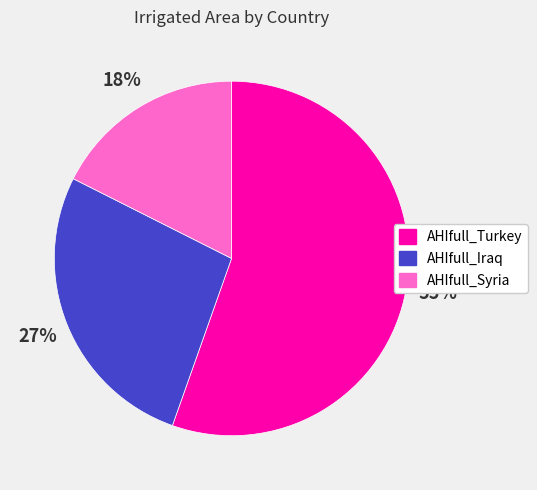

Is the sum of AHIfull_Iraq and AHIfull_Syria greater than half?

No